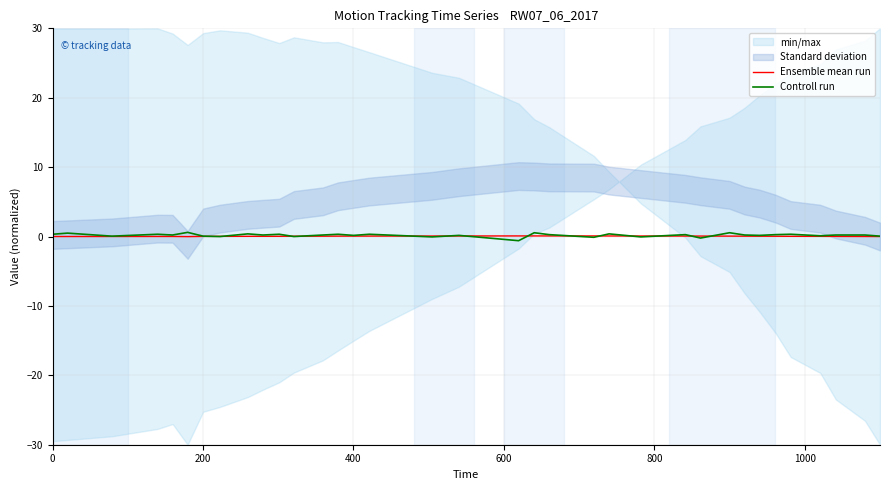

The value of Ensemble mean run at 400 is 0.0. True or false?

False